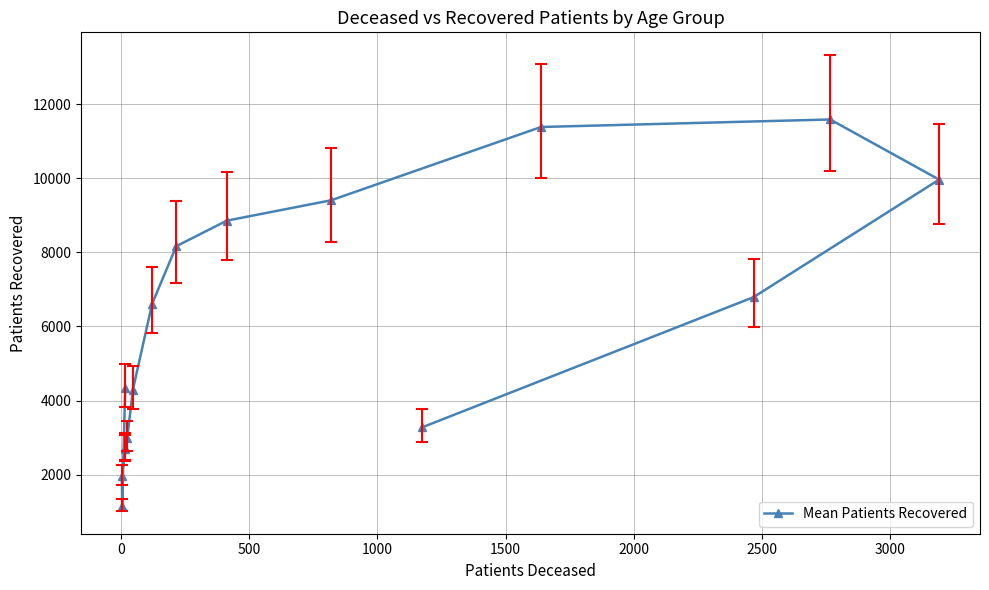

What is the maximum value shown in the chart?

11595